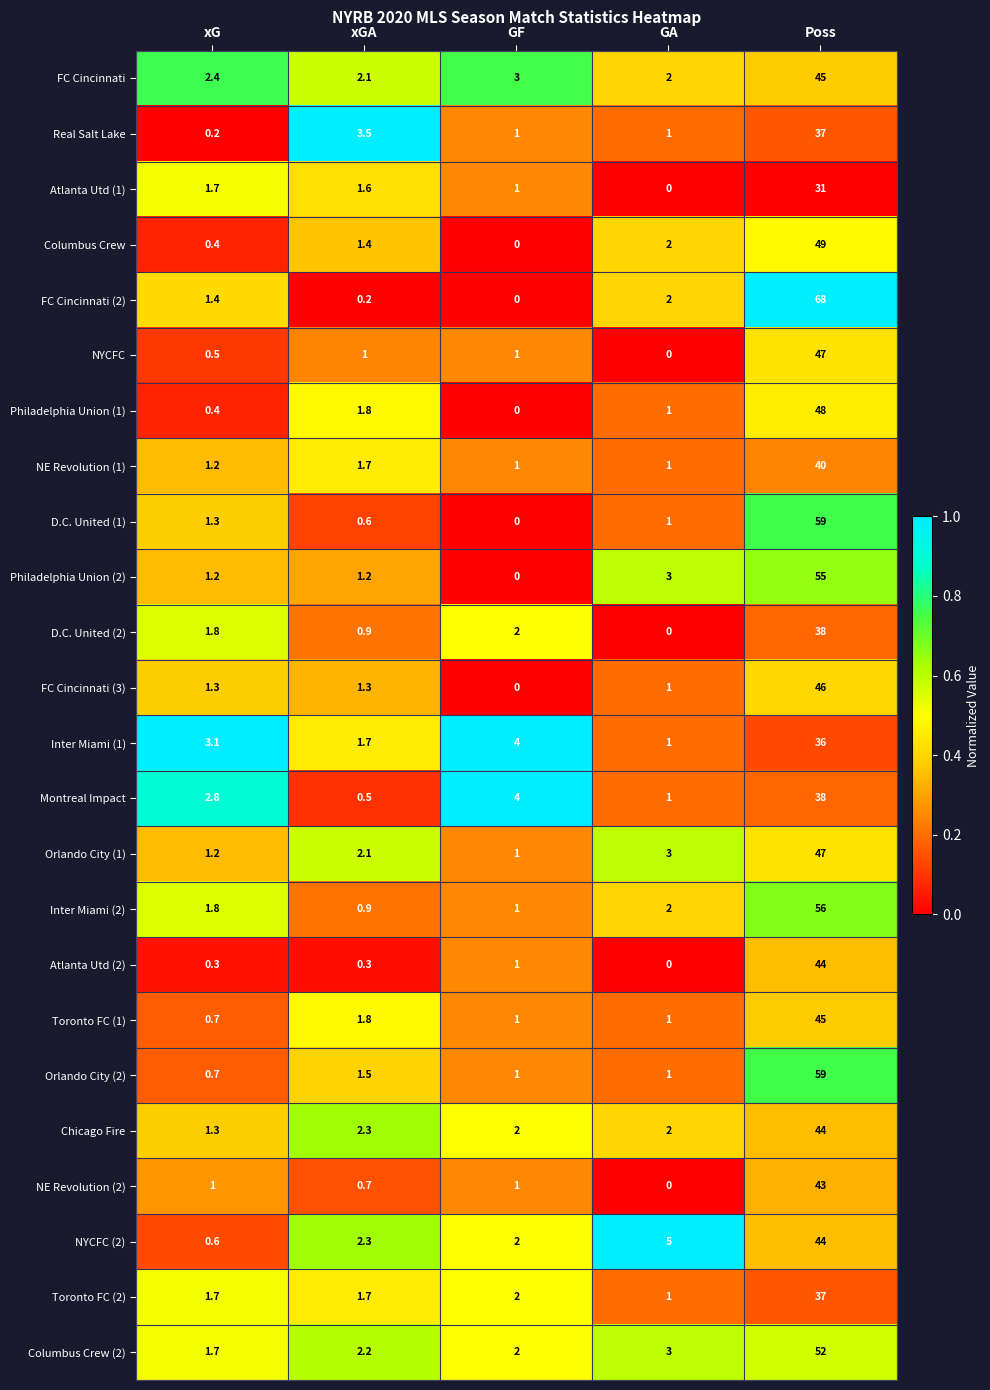

What is the sum of all Toronto FC (2) values?

43.4